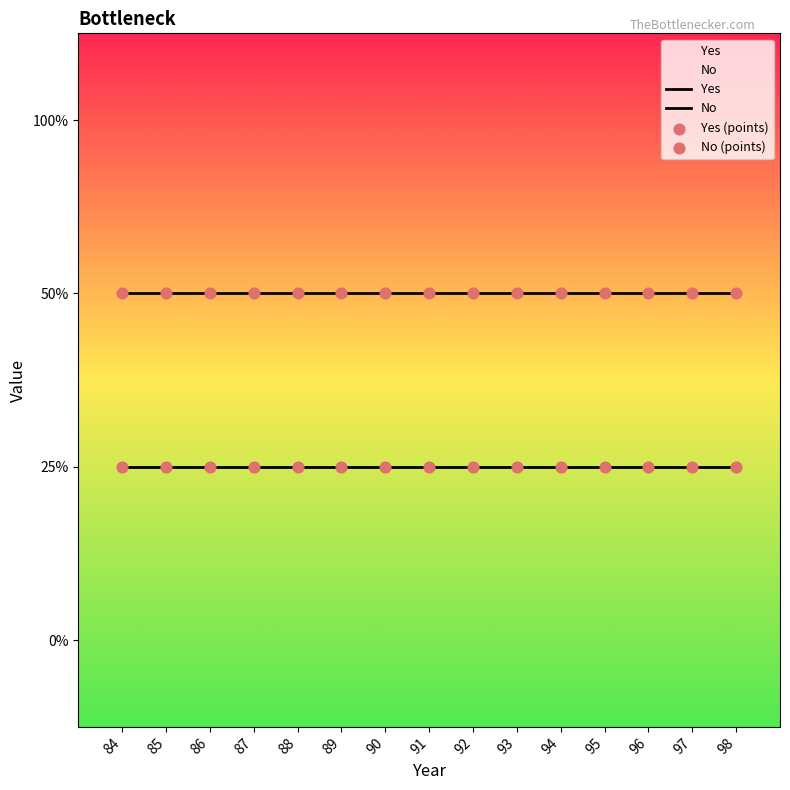

Which series has the largest total across all categories?

No